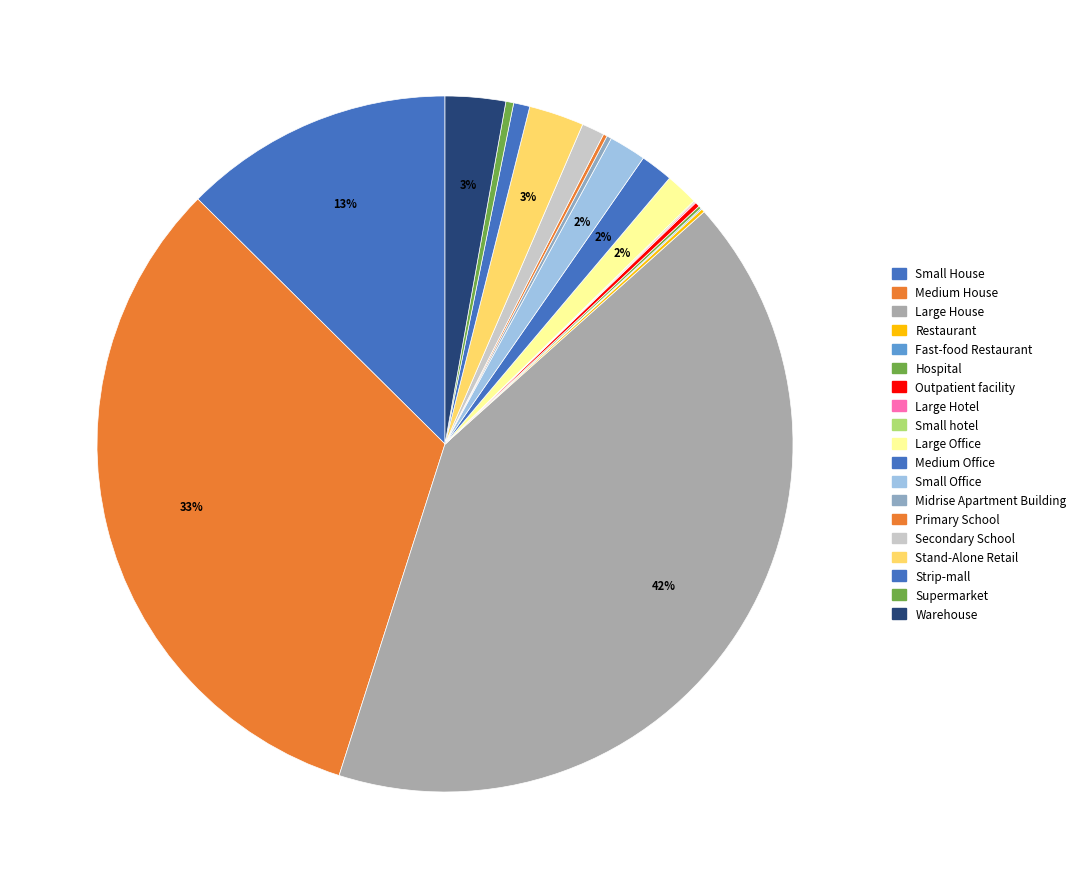

To the nearest percent, what is the average slice percentage?

5%